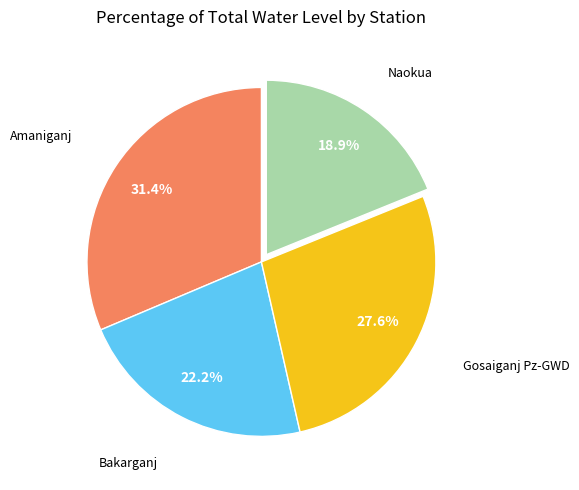

Is there any slice that represents more than half of the pie?

No